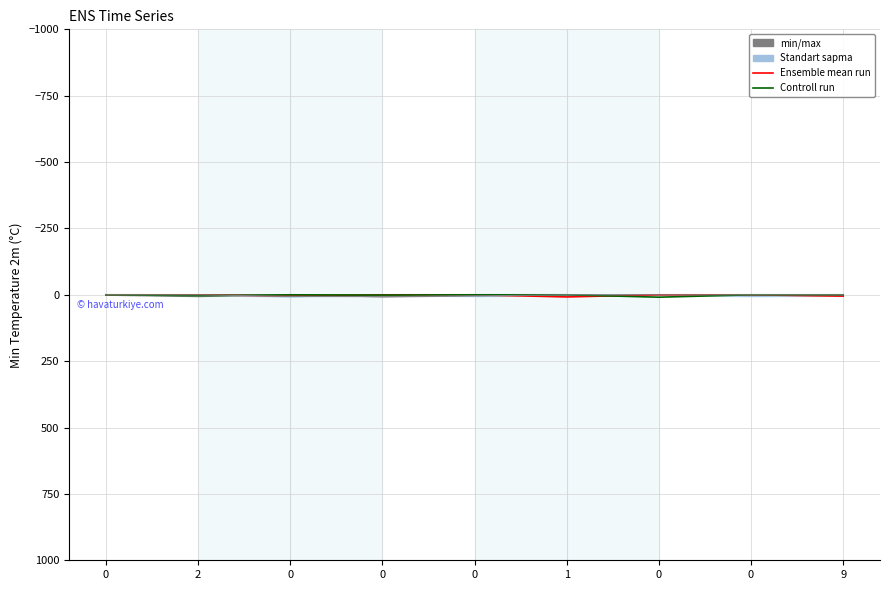

Where is the first local maximum for Controll run?

2